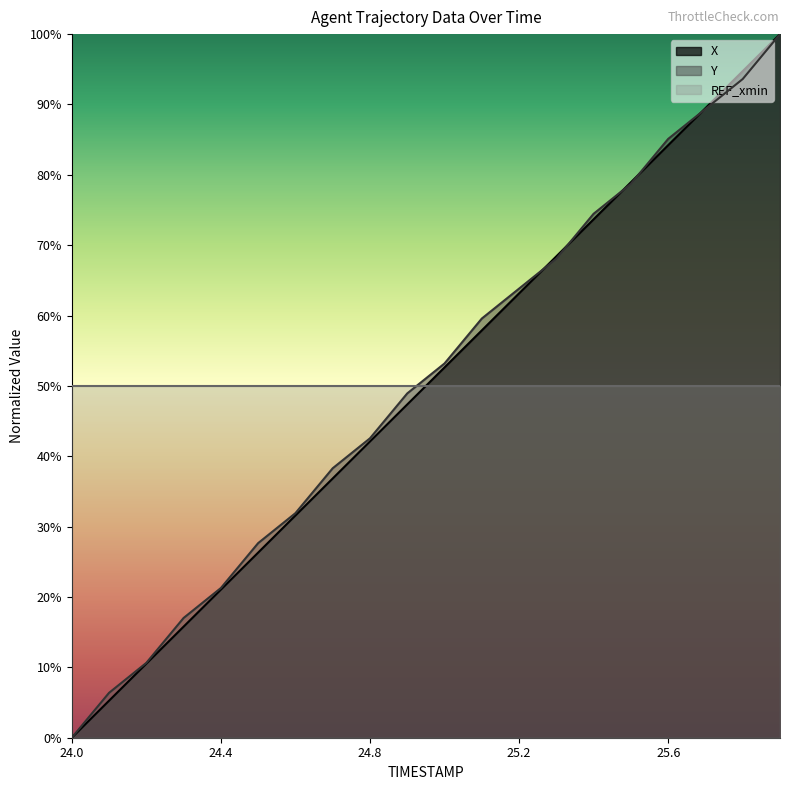

Rank the series by their average value, from highest to lowest.

Y, X